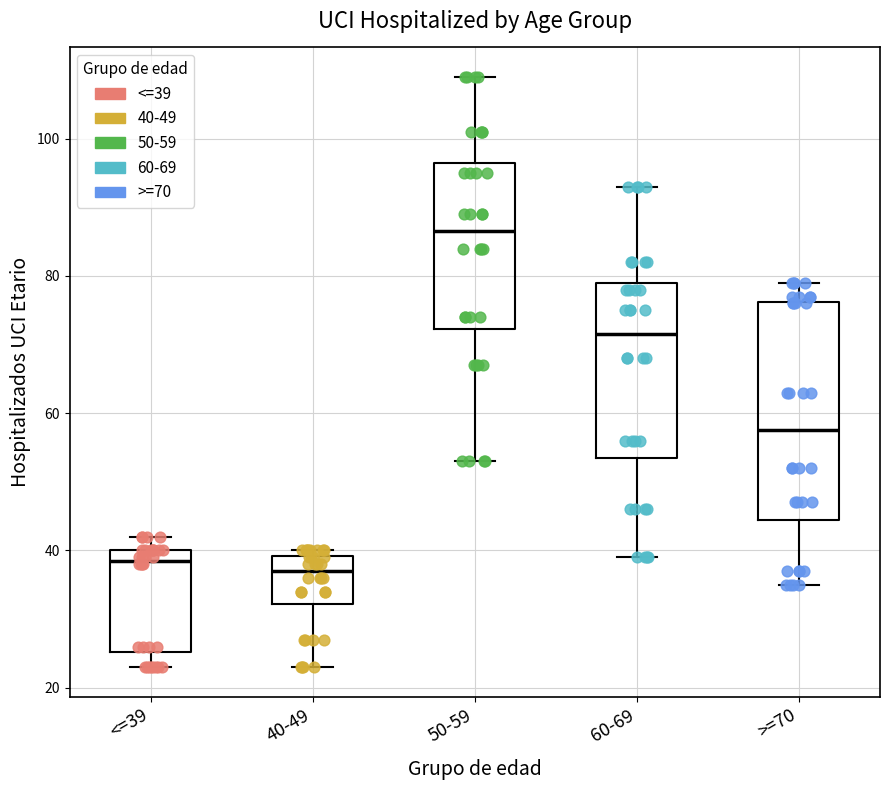

Reading left to right, read every box against the y-axis: the position of its median line, the range the box covers, and the ends of its whiskers. The values are not printed on the chart, so give them approximately, as read against the axis.

<=39: median 38, box 26 to 40, whiskers 24 to 42
40-49: median 38, box 32 to 40, whiskers 24 to 40 (just above the box's upper edge)
50-59: median 86, box 72 to 96, whiskers 54 to 110
60-69: median 72, box 54 to 80, whiskers 40 to 94
>=70: median 58, box 44 to 76, whiskers 36 to 80